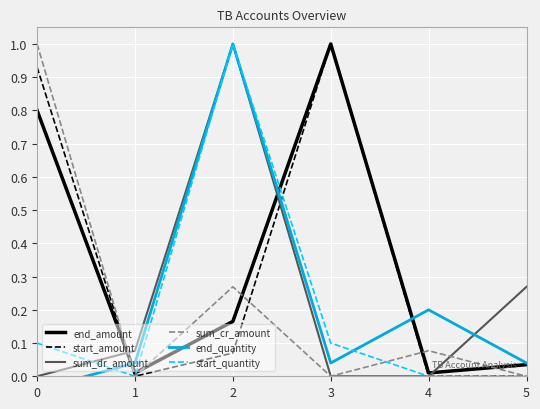

Reading right to left, what are all the values shown in this chart?

end_amount: 0.0	0.0	1.0	0.2	0.0	0.8
start_amount: 0.0	0.0	1.0	0.1	0.0	0.9
sum_dr_amount: 0.3	0.0	0.0	1.0	0.1	0.0
sum_cr_amount: 0.0	0.1	0.0	0.3	0.0	1.0
end_quantity: 0.0	0.2	0.0	1.0	0.0	-0.0
start_quantity: 0.0	0.0	0.1	1.0	0.0	0.1